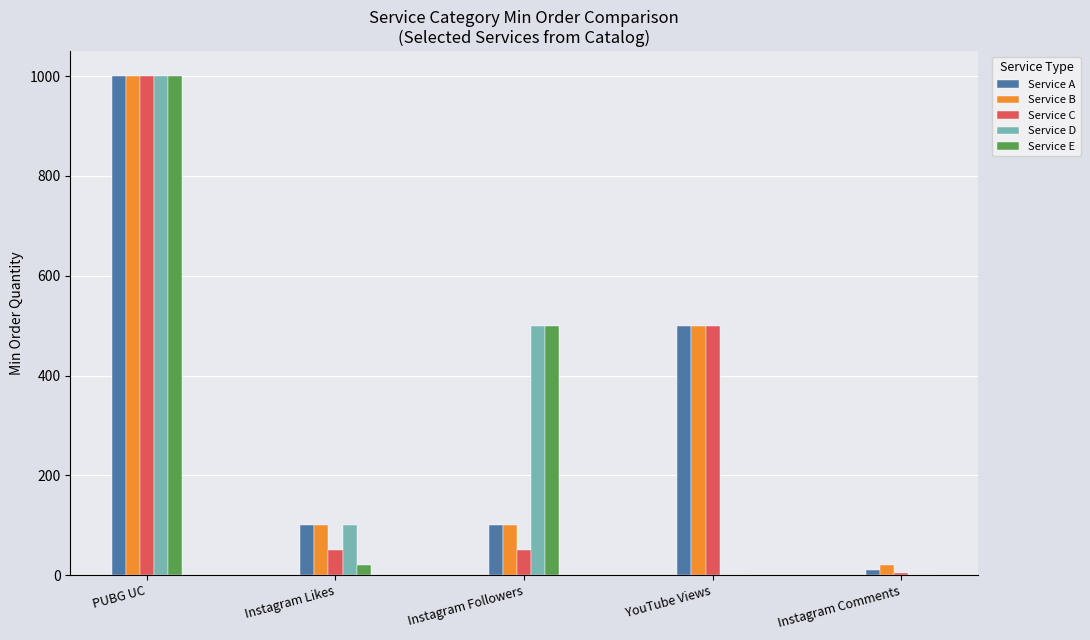

Which series changed the most between Instagram Likes and YouTube Views?

Service C